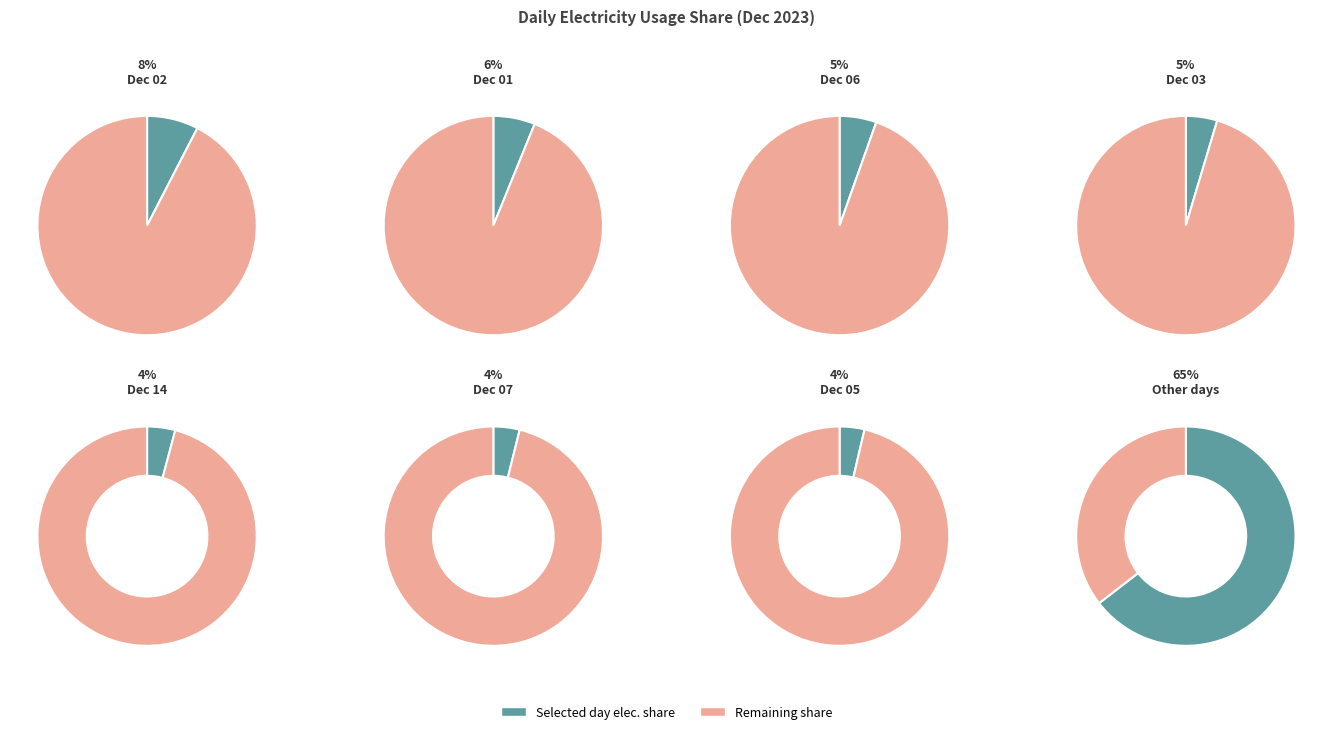

Is 2023-12-29 the majority of the pie?

No